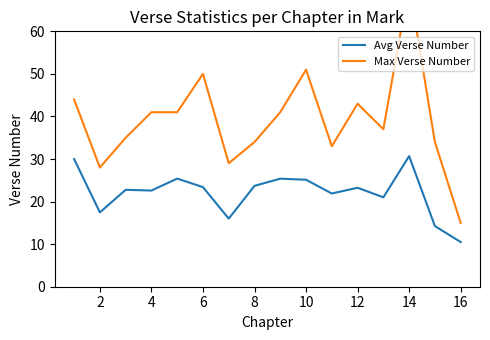

True or false: Avg Verse Number and Max Verse Number intersect in this chart.

False